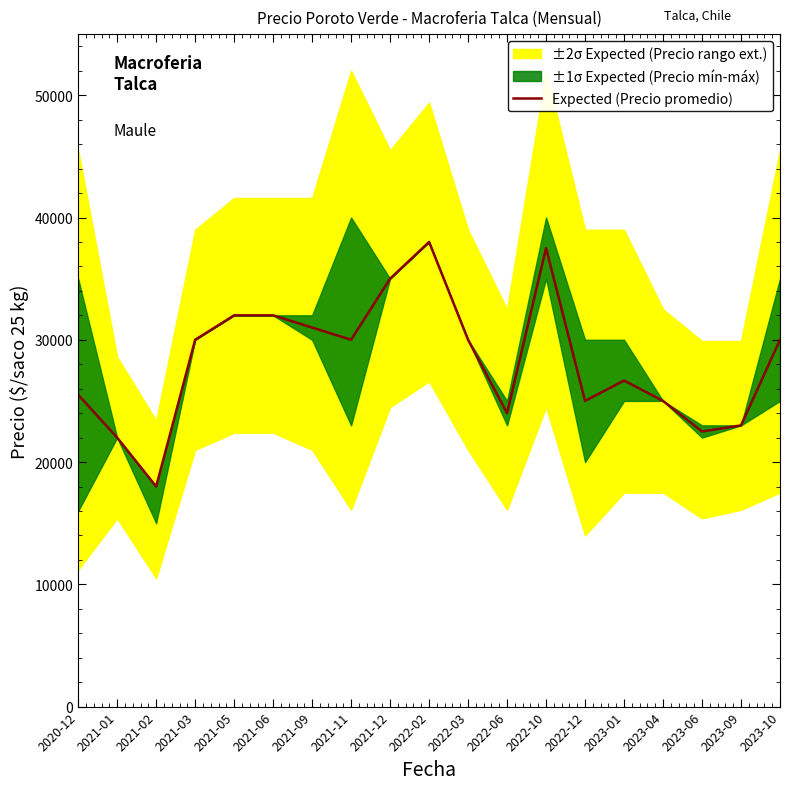

Reading left to right, extract all data points from this chart.

2020-12=25500	2021-01=22000	2021-02=18000	2021-03=30000	2021-05=32000	2021-06=32000	2021-09=31000	2021-11=30000	2021-12=35000	2022-02=38000	2022-03=30000	2022-06=24000	2022-10=37500	2022-12=25000	2023-01=26667	2023-04=25000	2023-06=22500	2023-09=23000	2023-10=30000